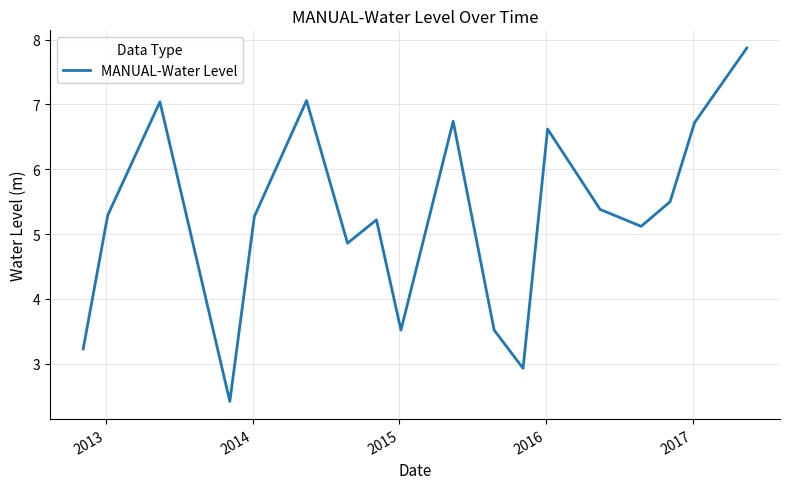

What is the difference between the maximum and minimum values?

5.4